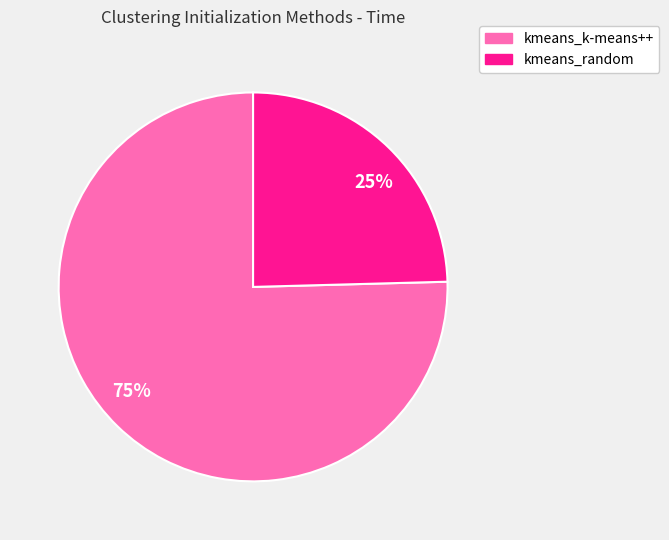

Do 75% and 25% together represent more than half of the pie?

Yes